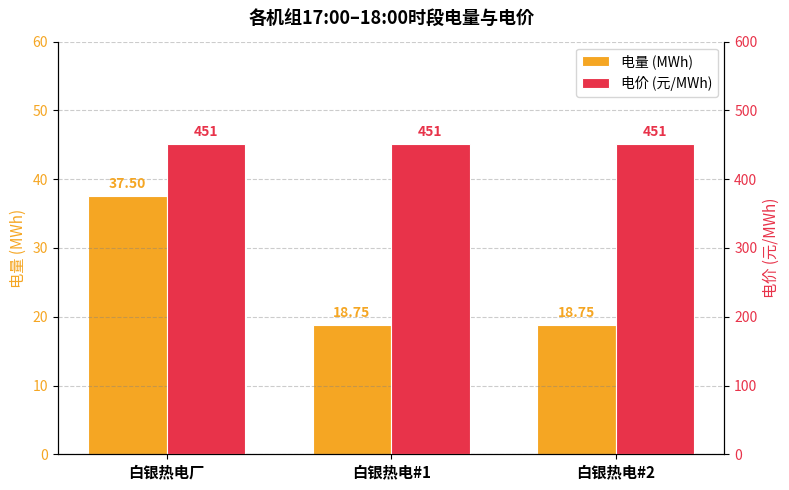

List the series in order of their overall mean, lowest first.

电量 (MWh), 电价 (元/MWh)